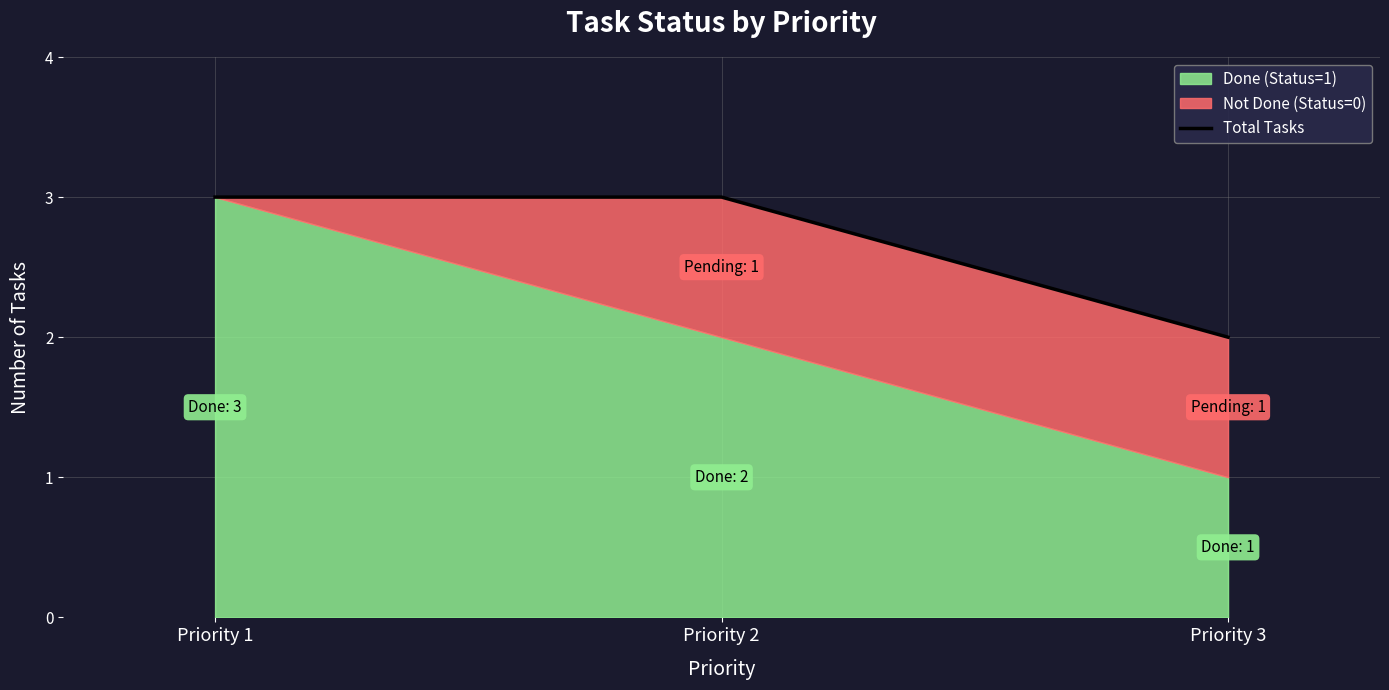

Which category has the highest value across all series?

Priority 1